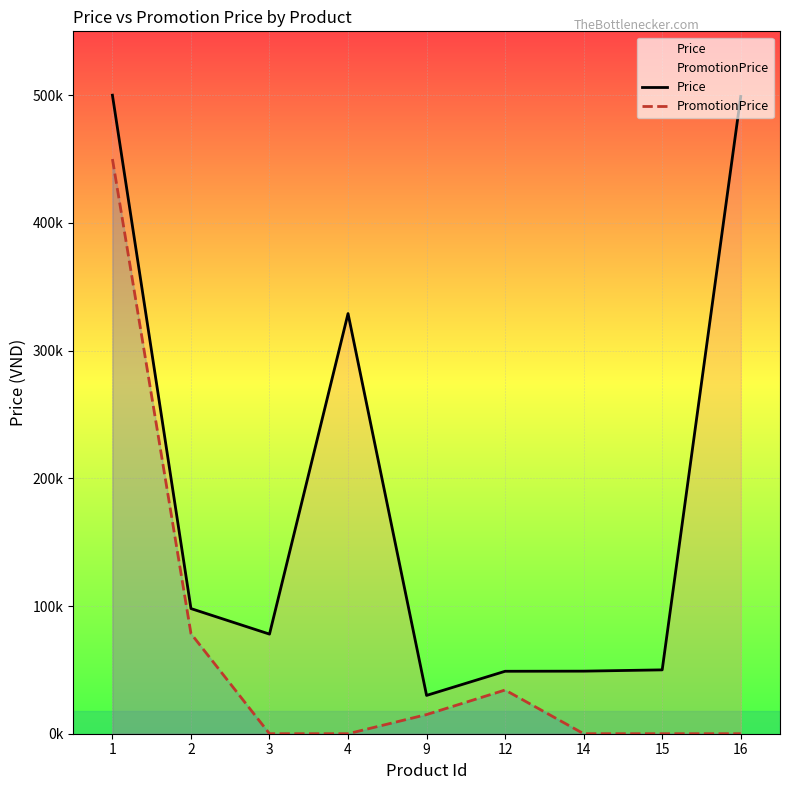

Which series has the widest spread of values?

Price